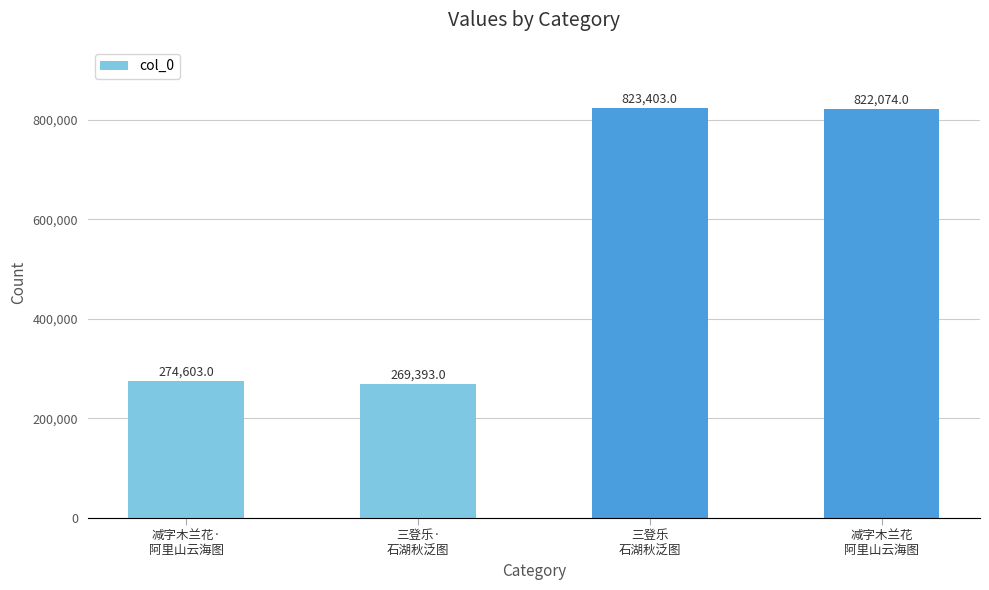

List the labels in order of value, smallest first.

三登乐·
石湖秋泛图, 减字木兰花·
阿里山云海图, 减字木兰花
阿里山云海图, 三登乐
石湖秋泛图